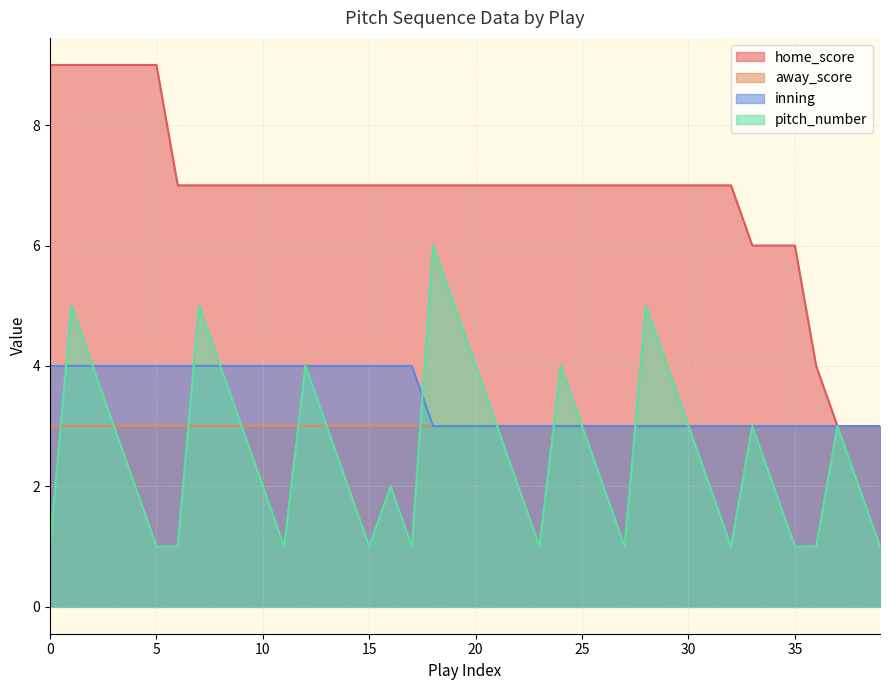

At which category does pitch_number reach its first local peak?

1